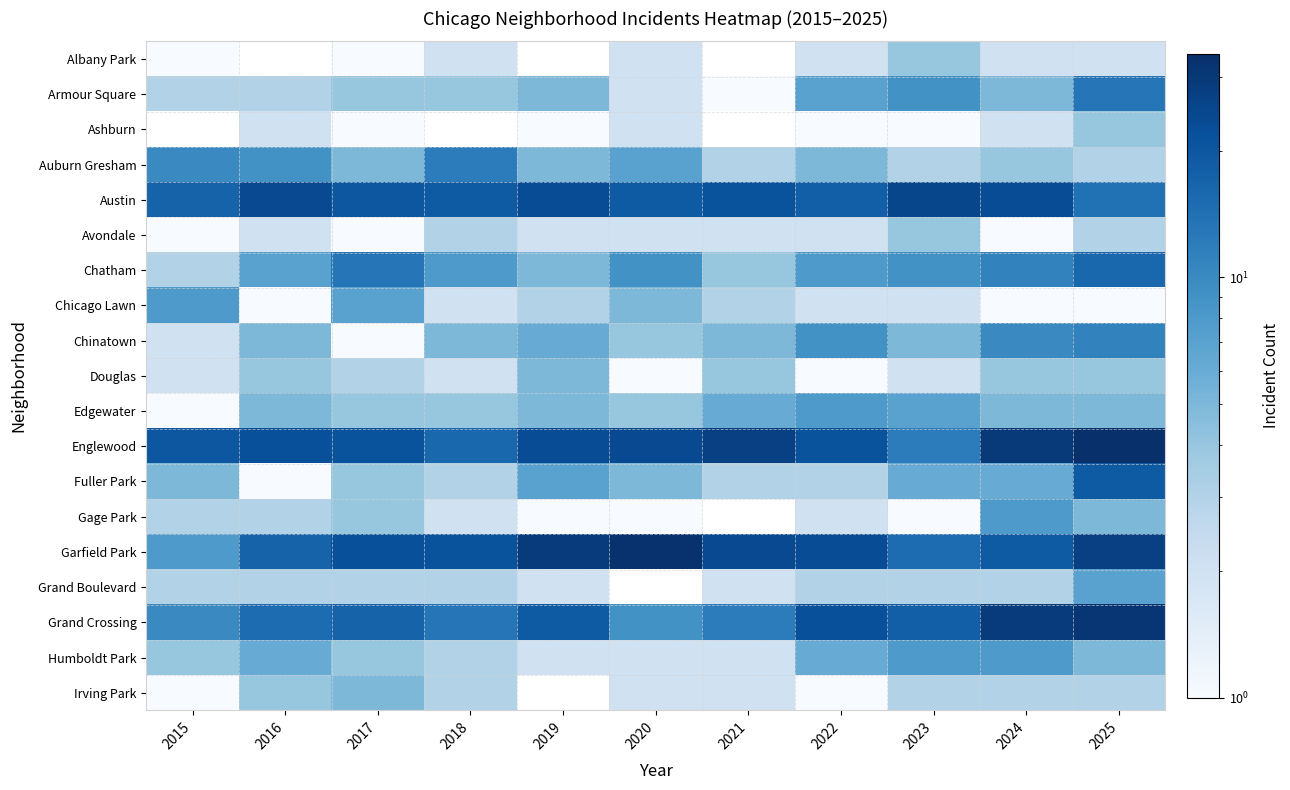

How many data points in Irving Park are above 3?

2